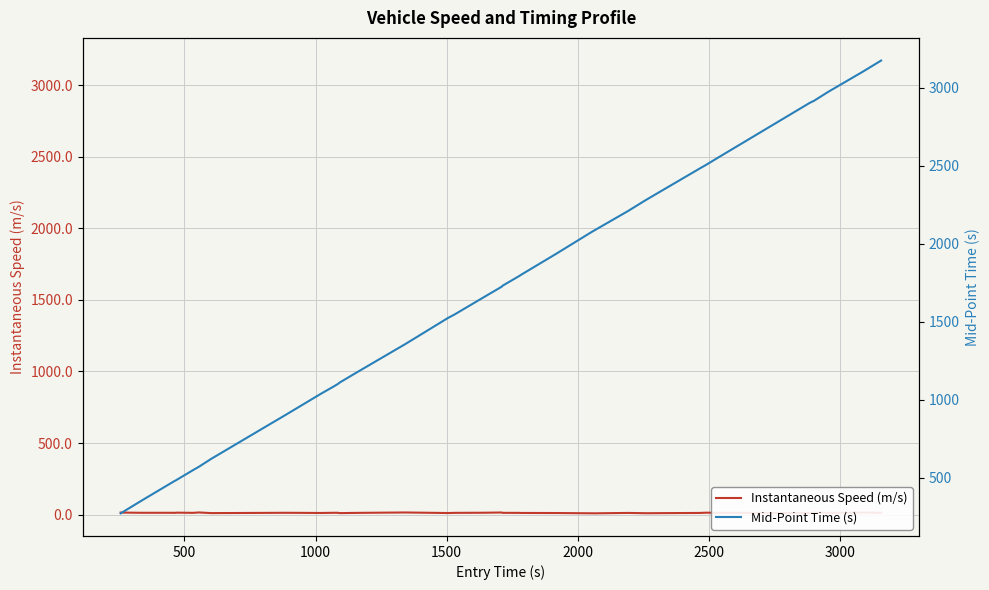

Is the value of Mid-Point Time (s) at 26 greater than the value of Instantaneous Speed (m/s) at 30?

Yes